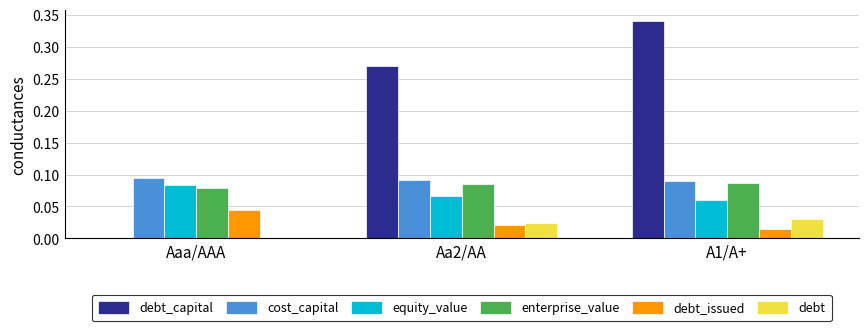

Which category has the highest value in the equity_value series?

Aaa/AAA